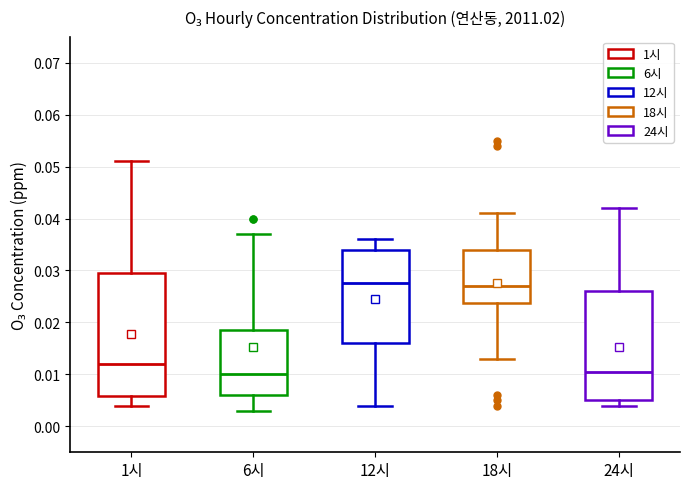

Reading left to right, read every box against the y-axis: the position of its median line, the range the box covers, and the ends of its whiskers. The values are not printed on the chart, so give them approximately, as read against the axis.

1시: median 0.012, box 0.006 to 0.030, whiskers 0.004 to 0.051
6시: median 0.010, box 0.006 to 0.019, whiskers 0.003 to 0.037
12시: median 0.028, box 0.016 to 0.034, whiskers 0.004 to 0.036
18시: median 0.027, box 0.024 to 0.034, whiskers 0.013 to 0.041
24시: median 0.011, box 0.005 to 0.026, whiskers 0.004 to 0.042